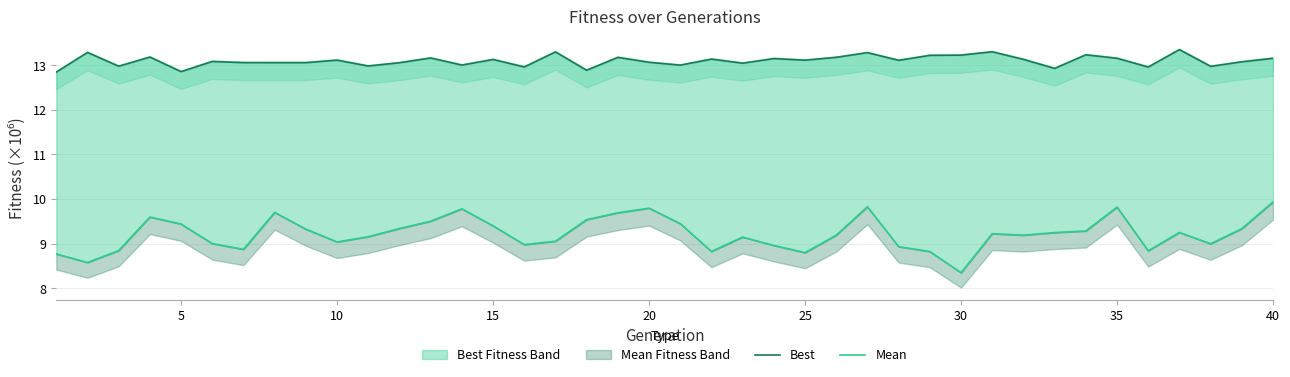

True or false: Mean and Best intersect in this chart.

False